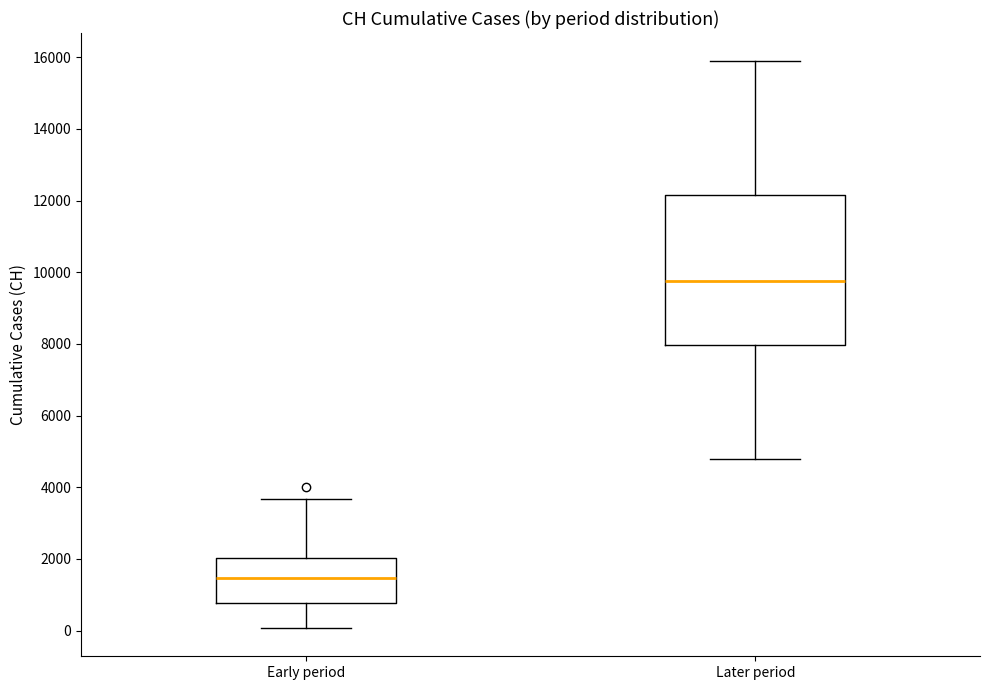

Reading left to right, read every box against the y-axis: the position of its median line, the range the box covers, and the ends of its whiskers. The values are not printed on the chart, so give them approximately, as read against the axis.

Early period: median 1400, box 800 to 2000, whiskers 0 to 3600
Later period: median 9800, box 8000 to 12200, whiskers 4800 to 15800